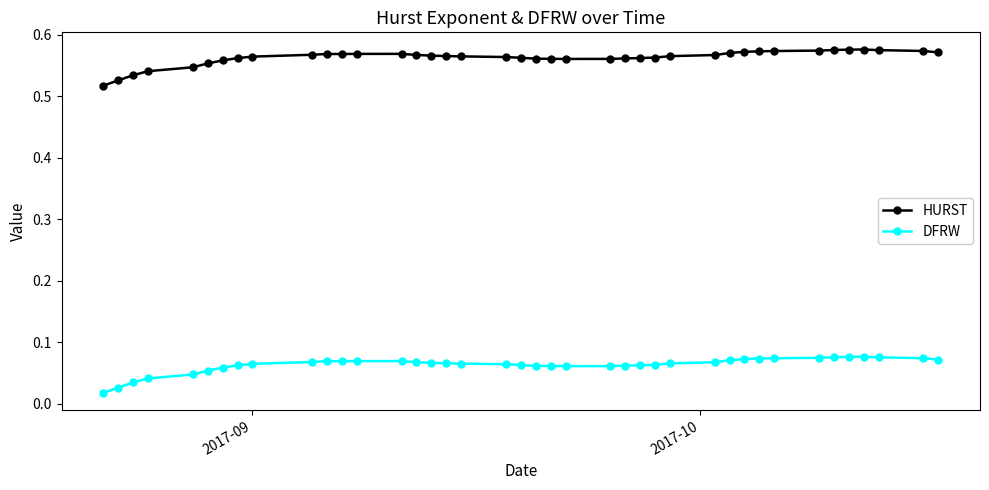

At how many categories does at least one series exceed 0?

40